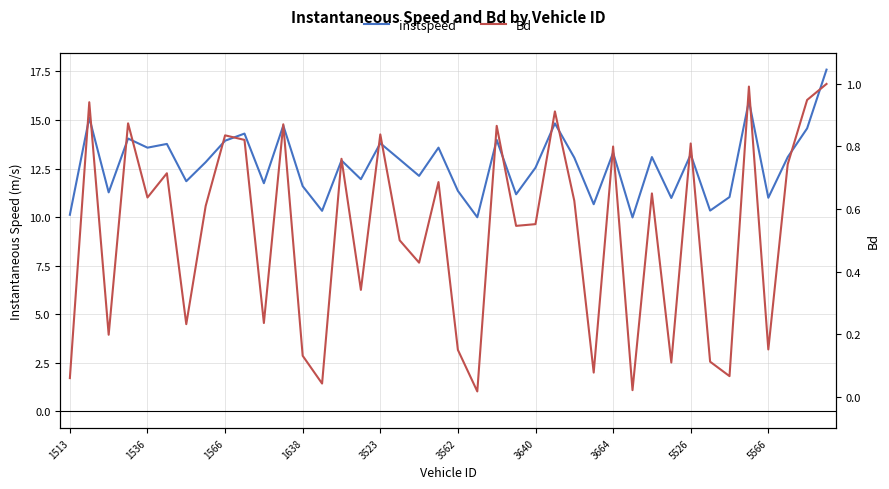

The Bd series shows 0.8 at 5526. True or false?

True